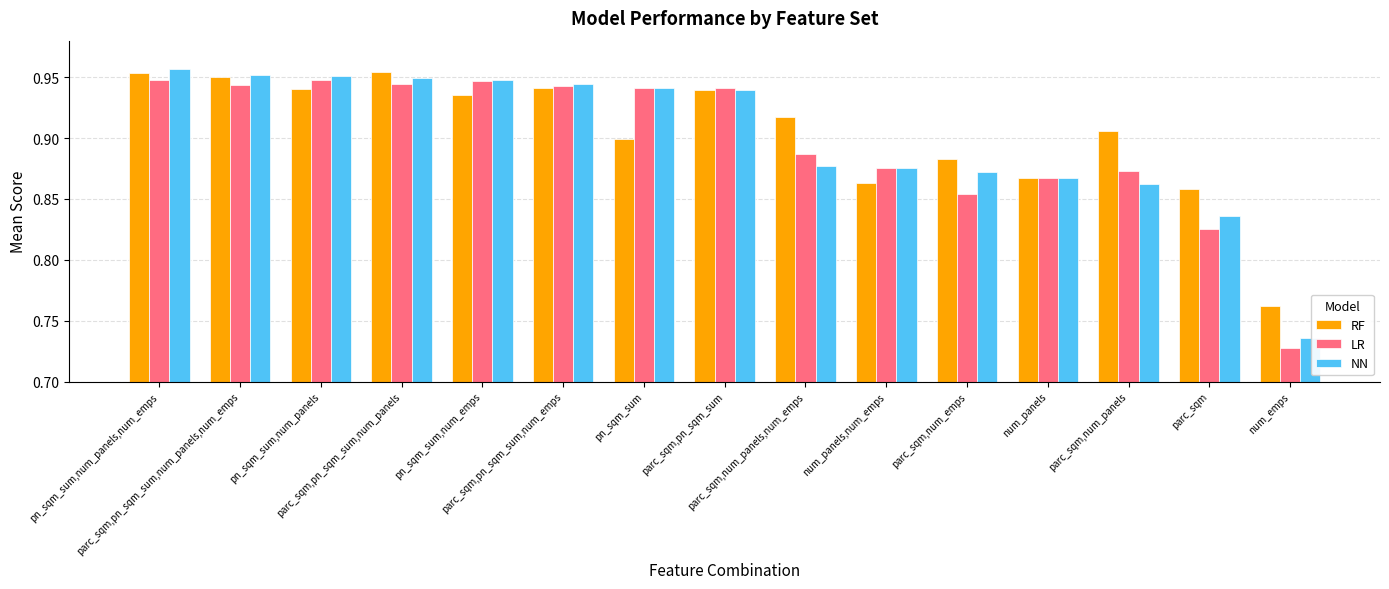

What is the sum of all NN values?

13.5